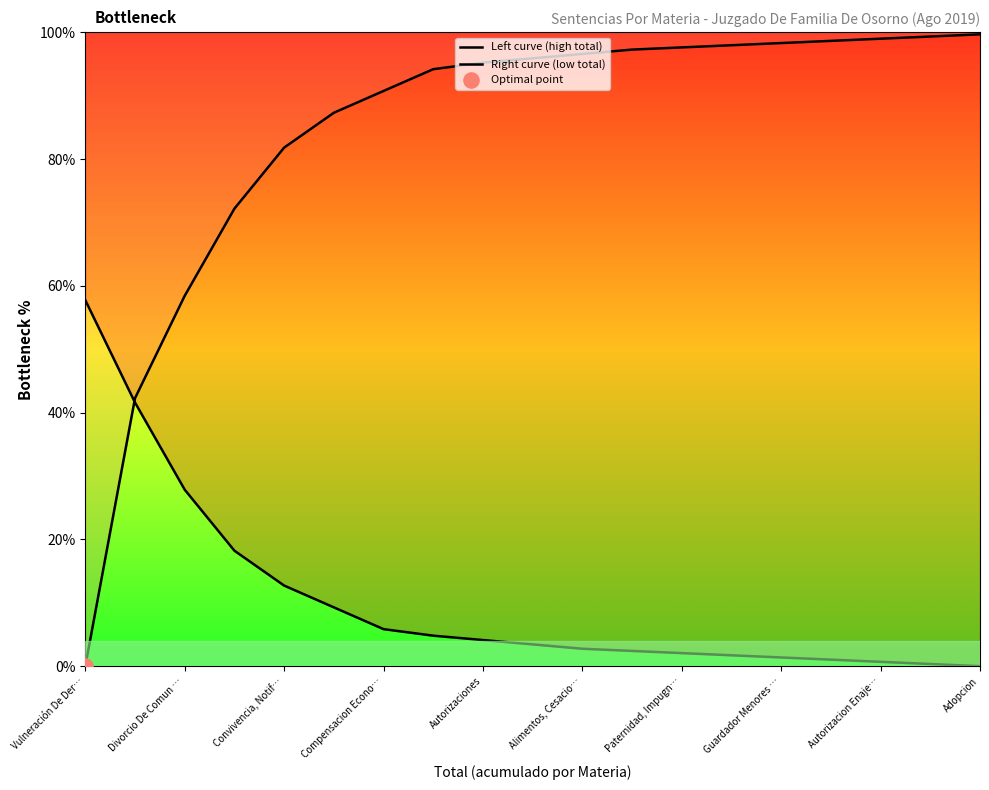

Which series contains the lowest Y value?

Right curve (low total)